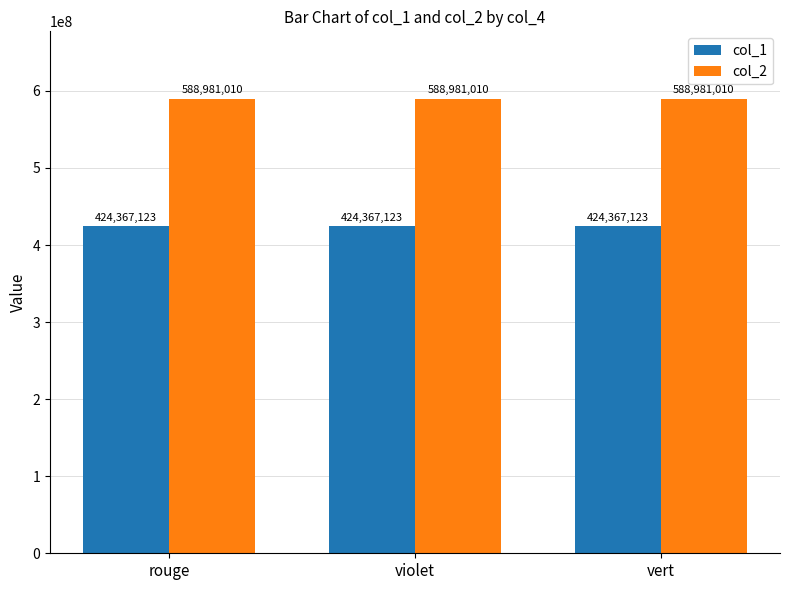

List the series in order of their overall mean, highest first.

col_2, col_1